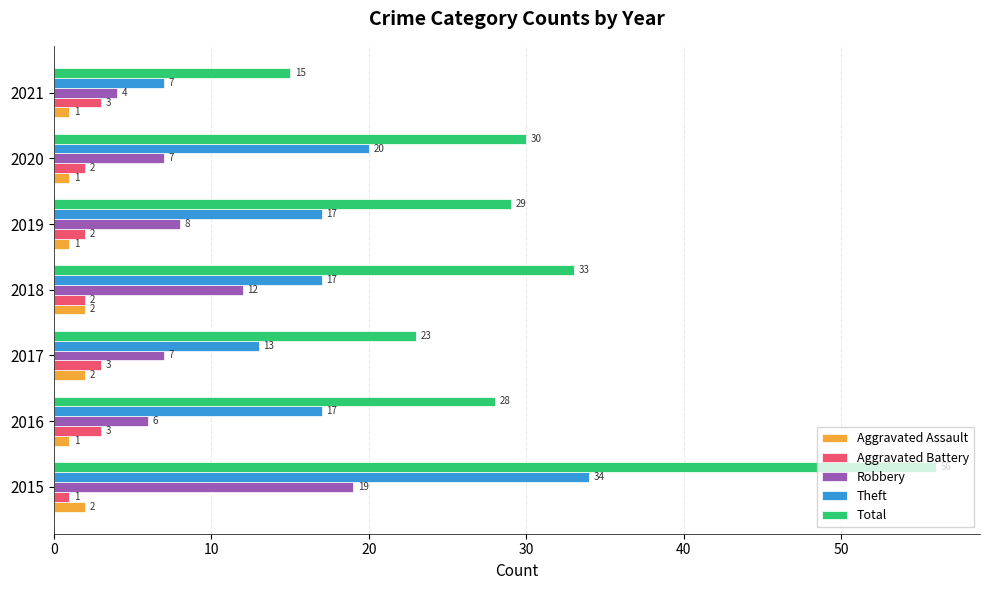

What is the difference between the maximum and minimum values in the Robbery series?

15